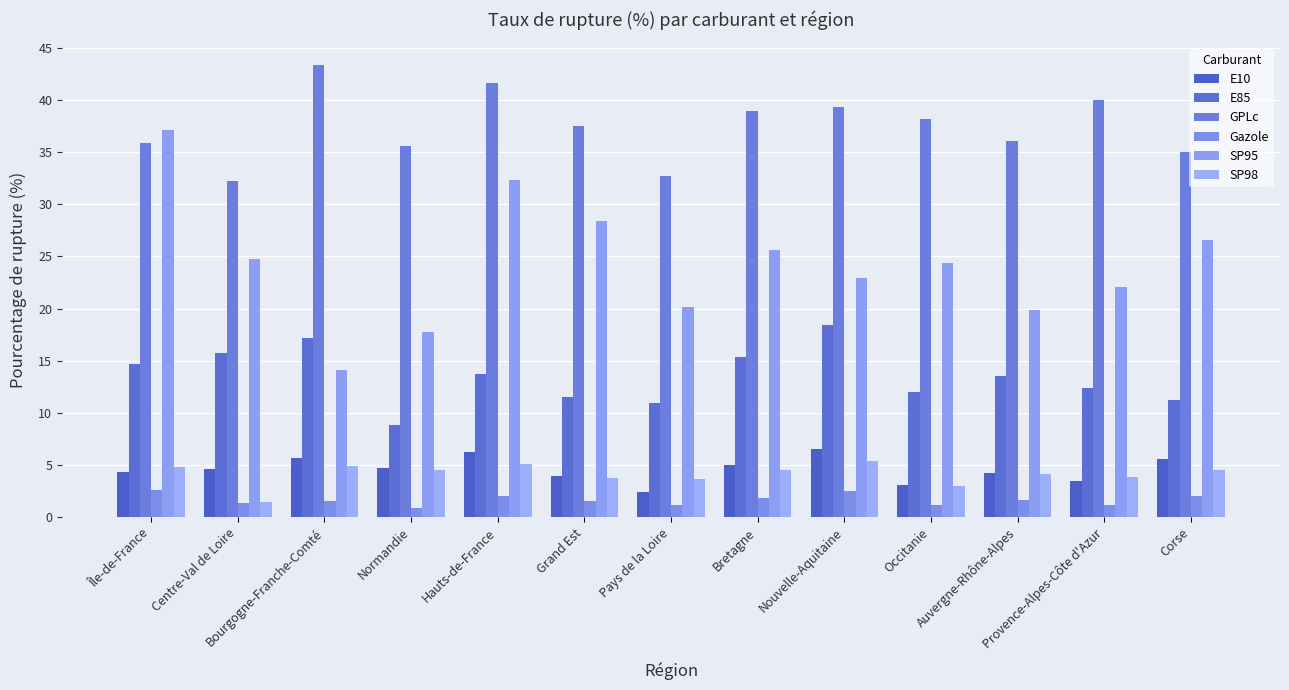

The GPLc series shows 62.0 at Corse. True or false?

False